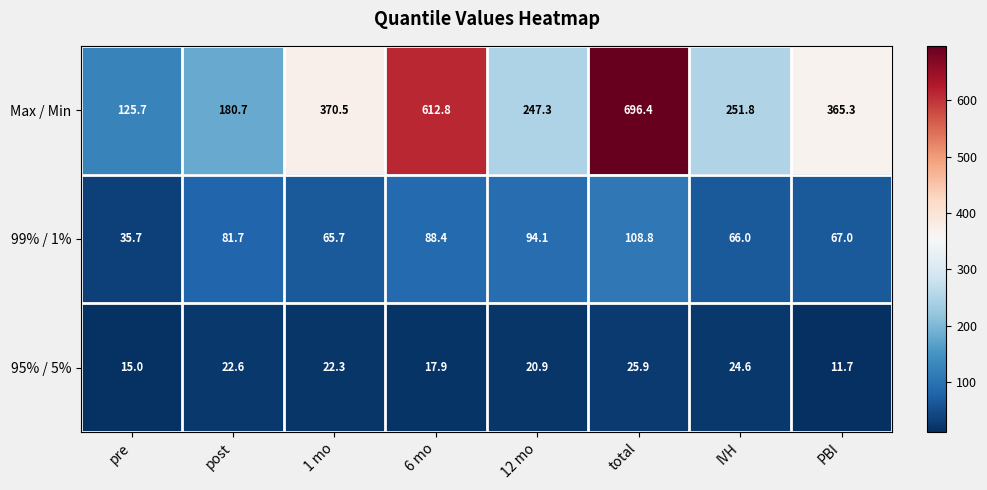

At which label does Max / Min first exceed 365?

1 mo